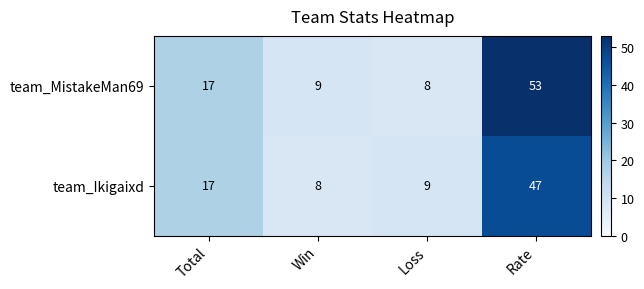

The team_Ikigaixd series shows 3 at Loss. True or false?

False